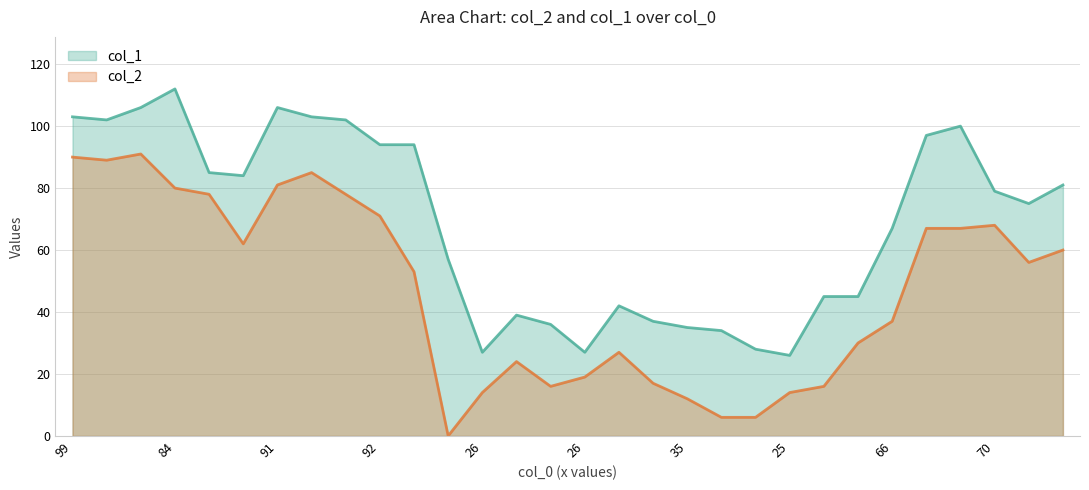

The col_2 series shows 9 at 66. True or false?

False